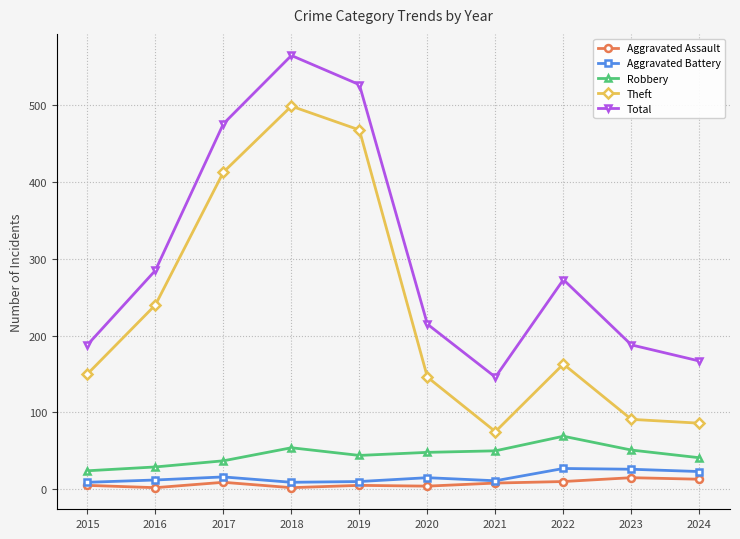

Rank the series at 2019 from highest to lowest value.

Total, Theft, Robbery, Aggravated Battery, Aggravated Assault